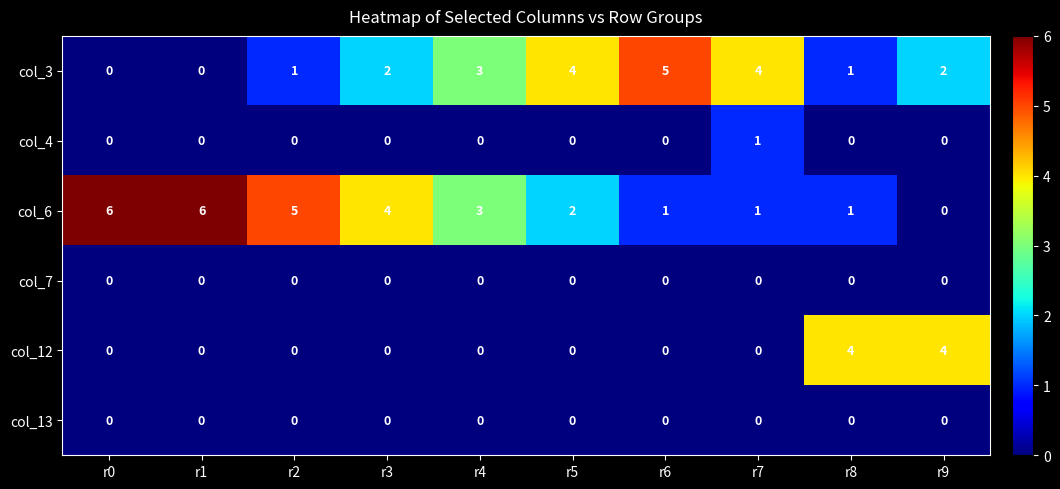

Which series has the largest total across all categories?

col_6